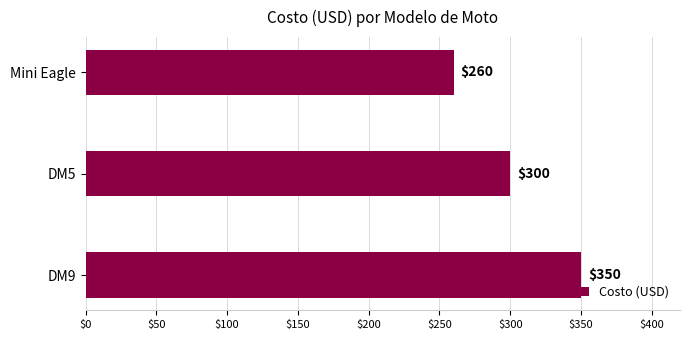

What is the change in value from Mini Eagle to DM5?

+40